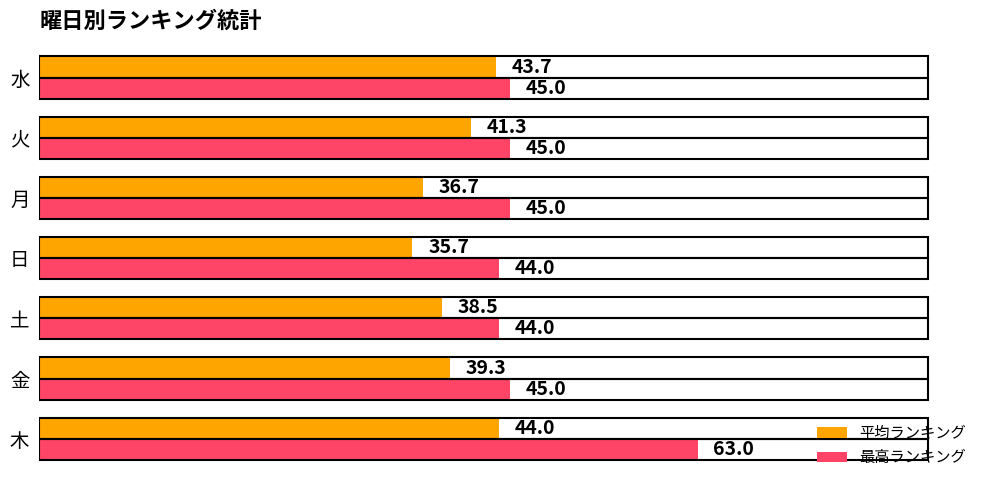

Which series has the largest range (max minus min)?

最高ランキング